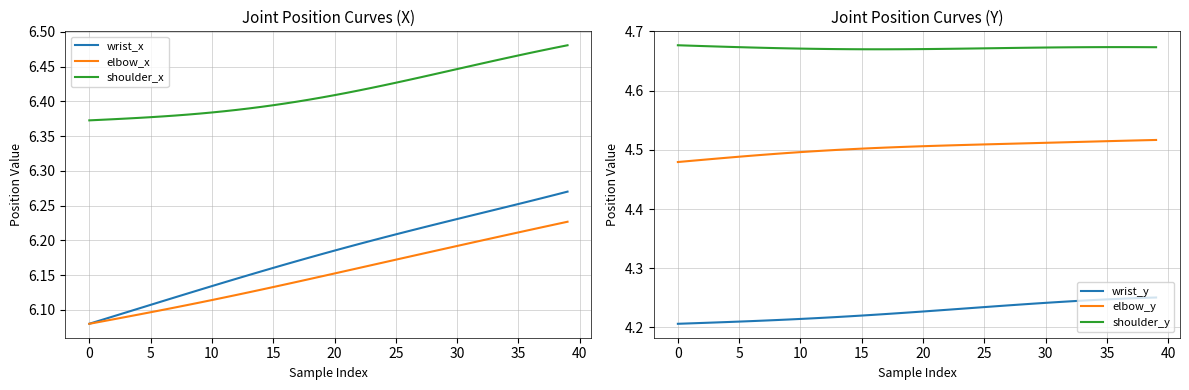

The wrist_x series shows 6.2 at 31. True or false?

True